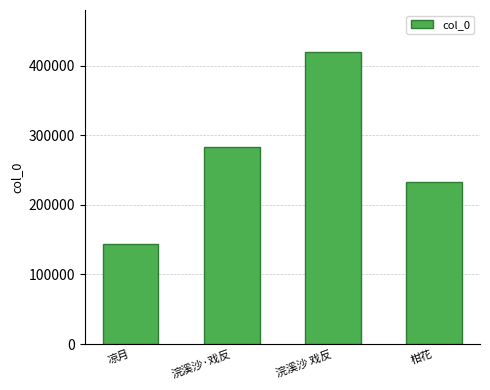

Count the values in the range 232375 to 419664.

3